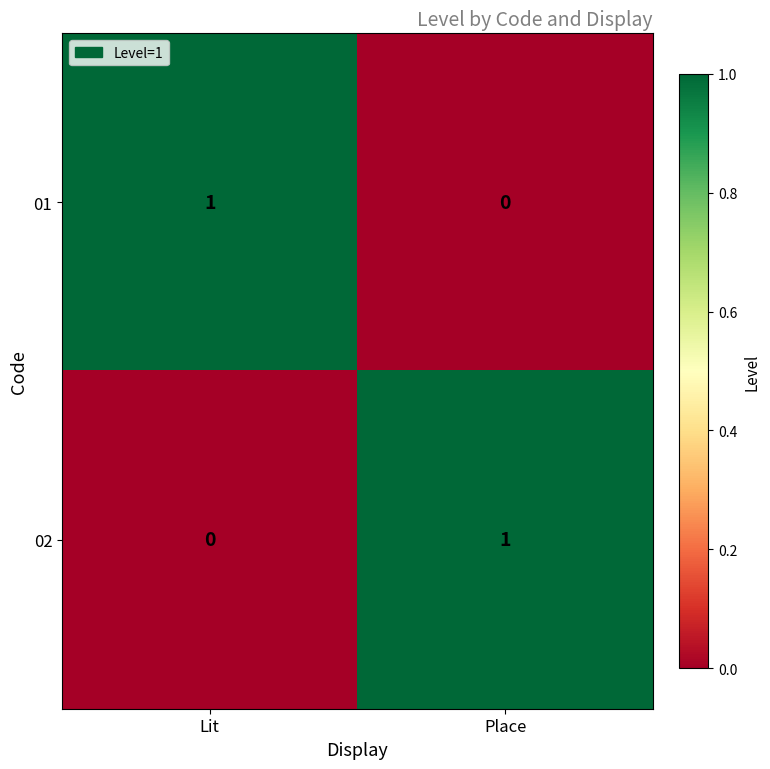

Is the value of 02 at Place greater than the value of 01 at Place?

Yes